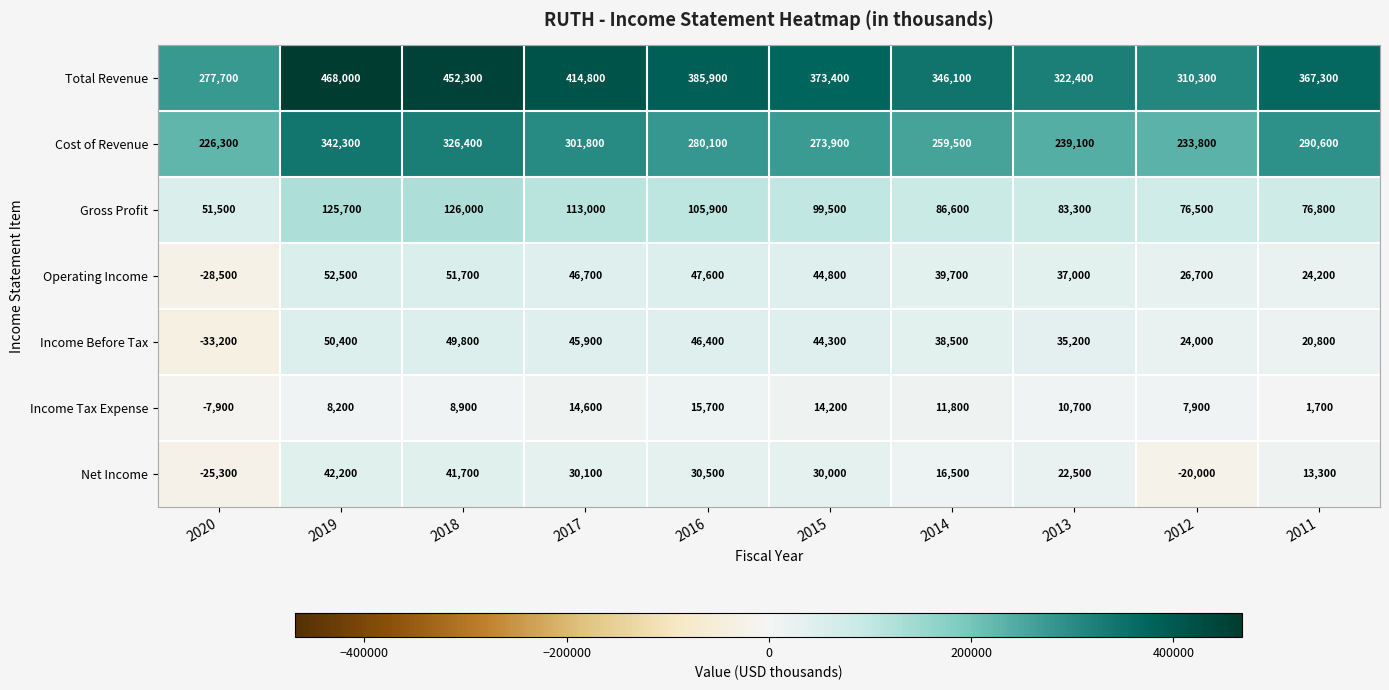

At which label does Total Revenue first exceed 373400?

2019